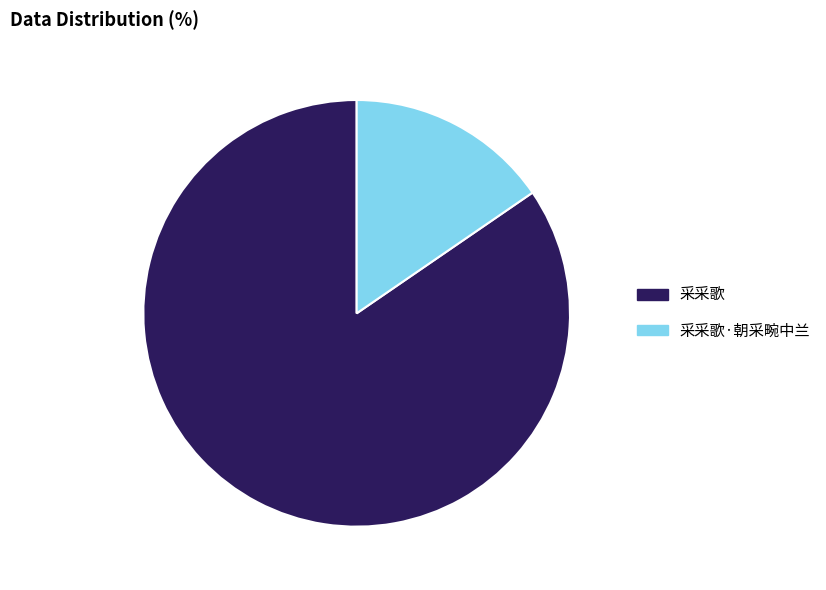

Is it true that 采采歌 is 99% of the pie?

False